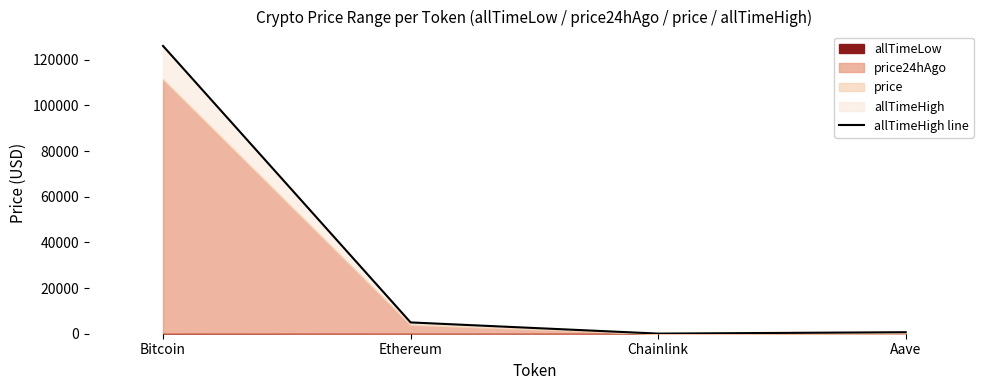

What is the minimum value shown in the chart?

52.7